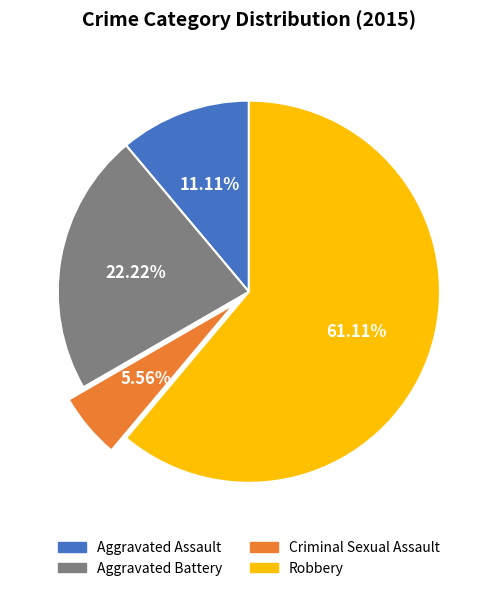

Count the number of slices in the pie.

4